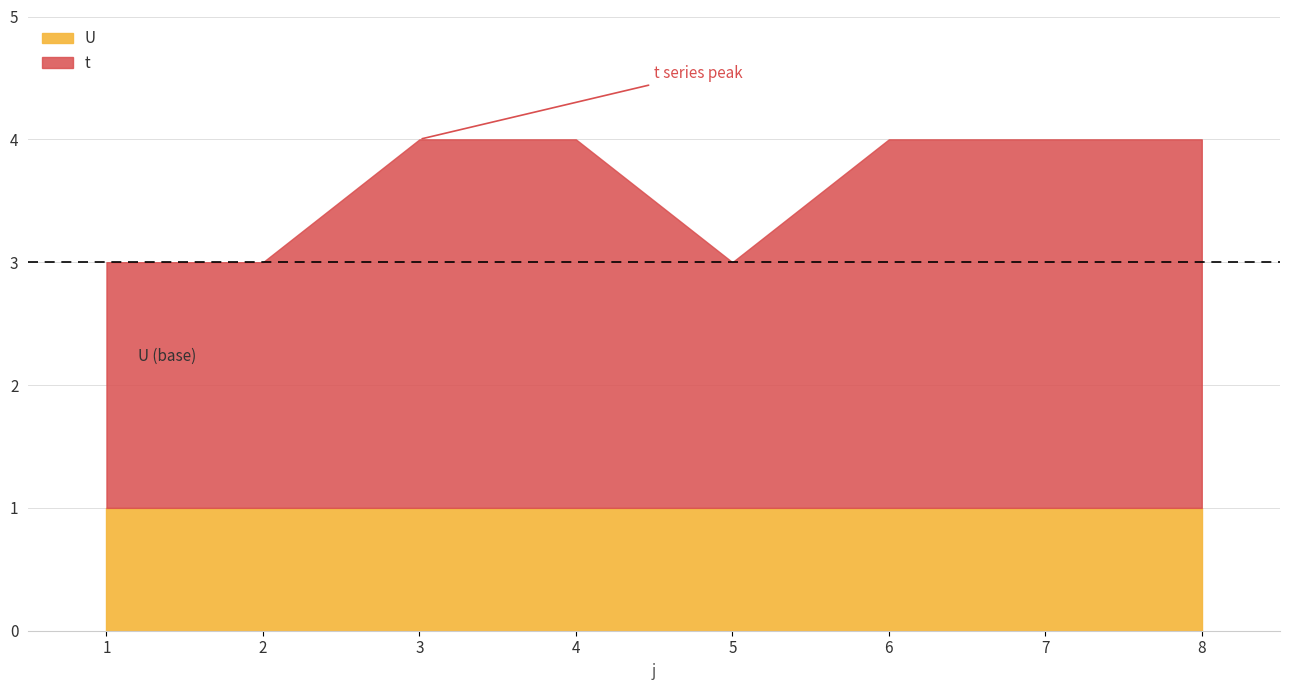

Which series has the largest range (max minus min)?

t